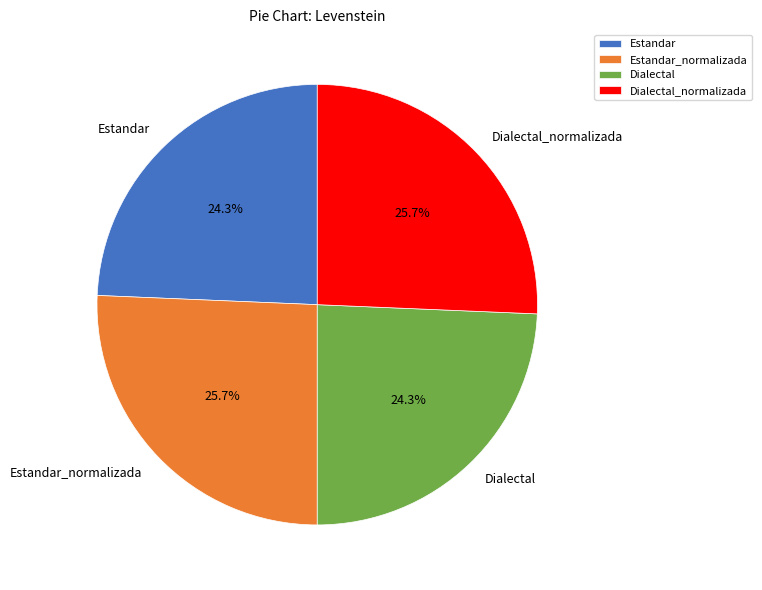

The Dialectal_normalizada slice represents 35% of the pie. True or false?

False